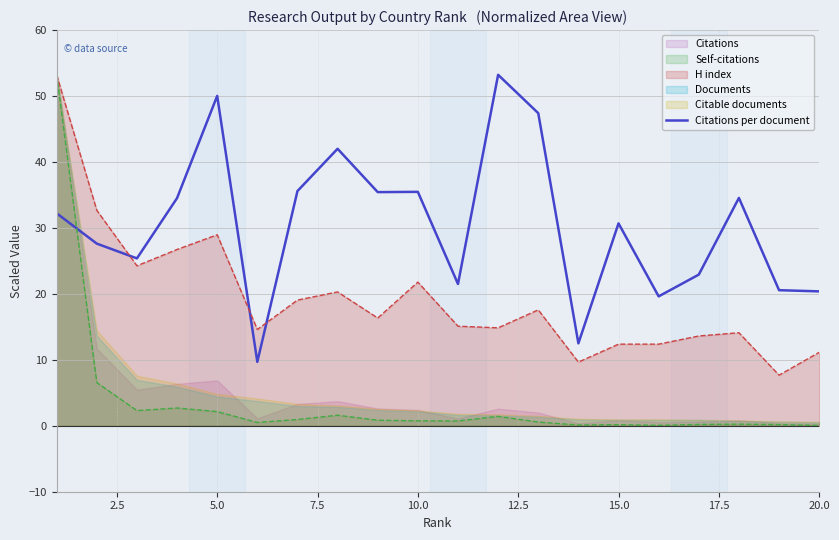

What is the minimum value for H index?

7.7